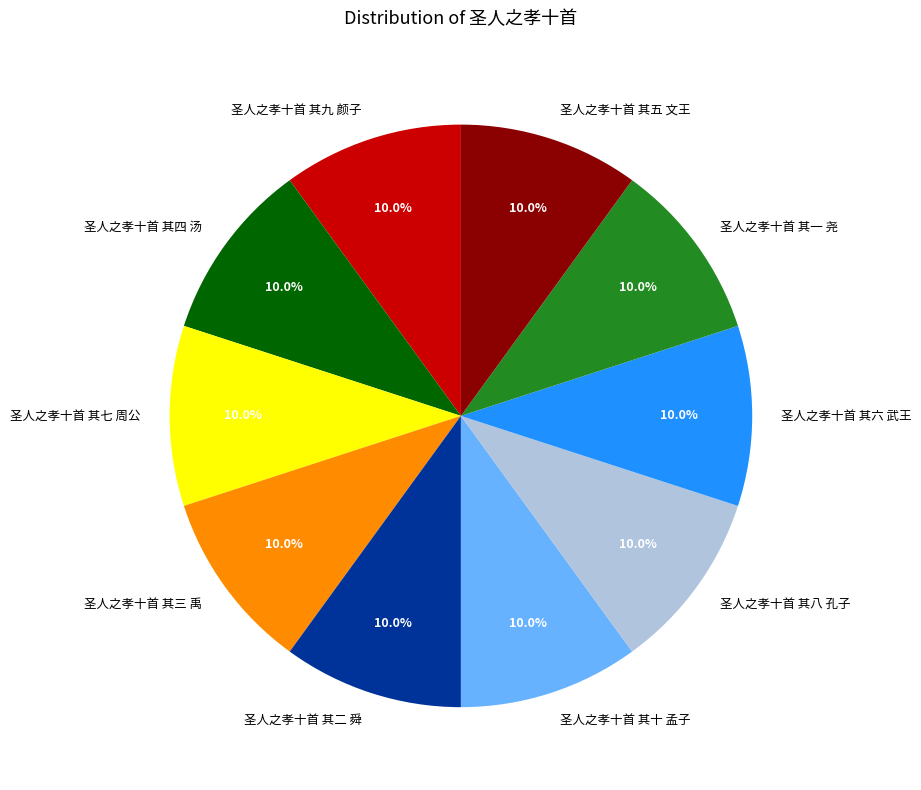

To the nearest percent, what is the average slice percentage?

10%